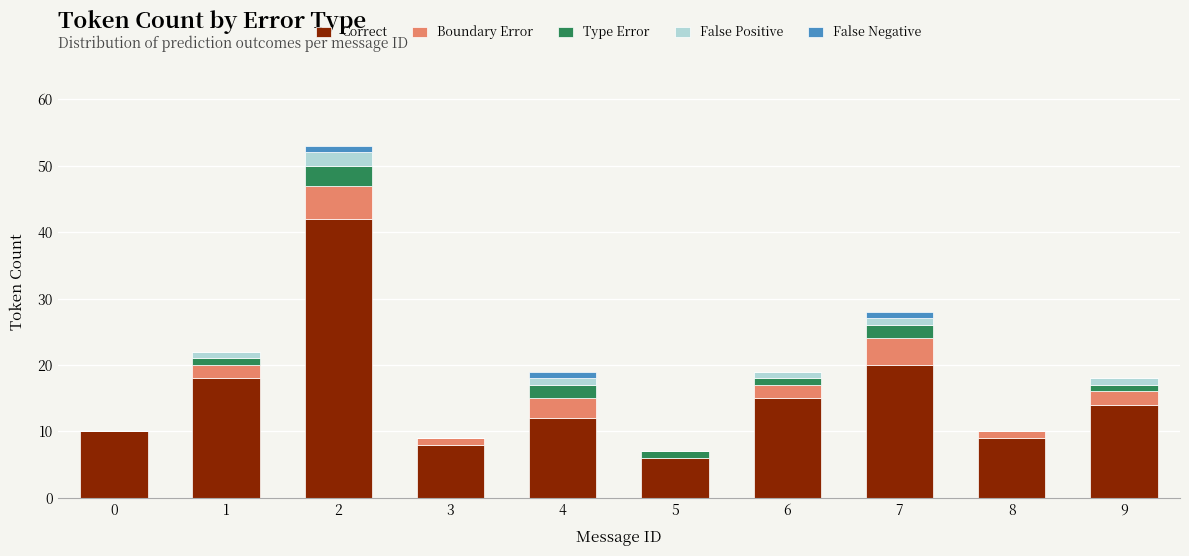

What is the sum of the Correct values at 6 and 8?

24